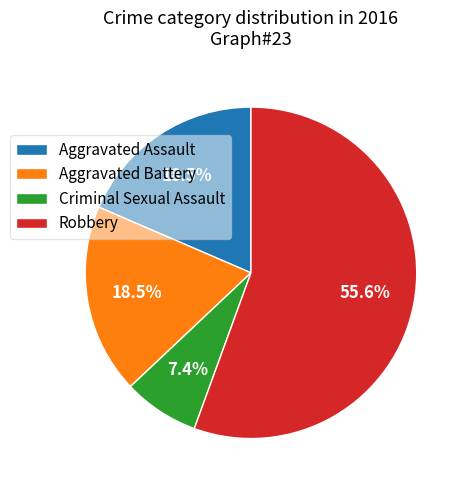

To the nearest percent, what is the average slice percentage?

25%